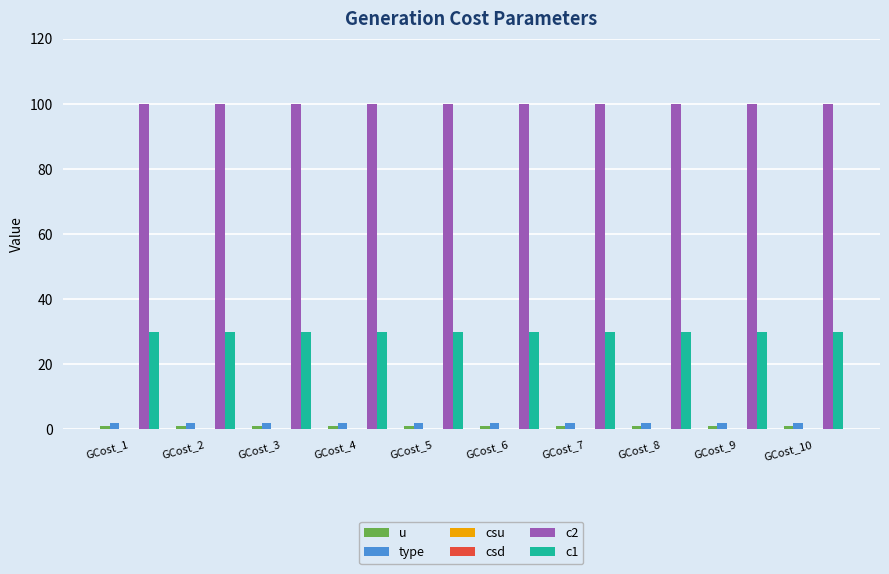

Count the number of categories in the chart.

10